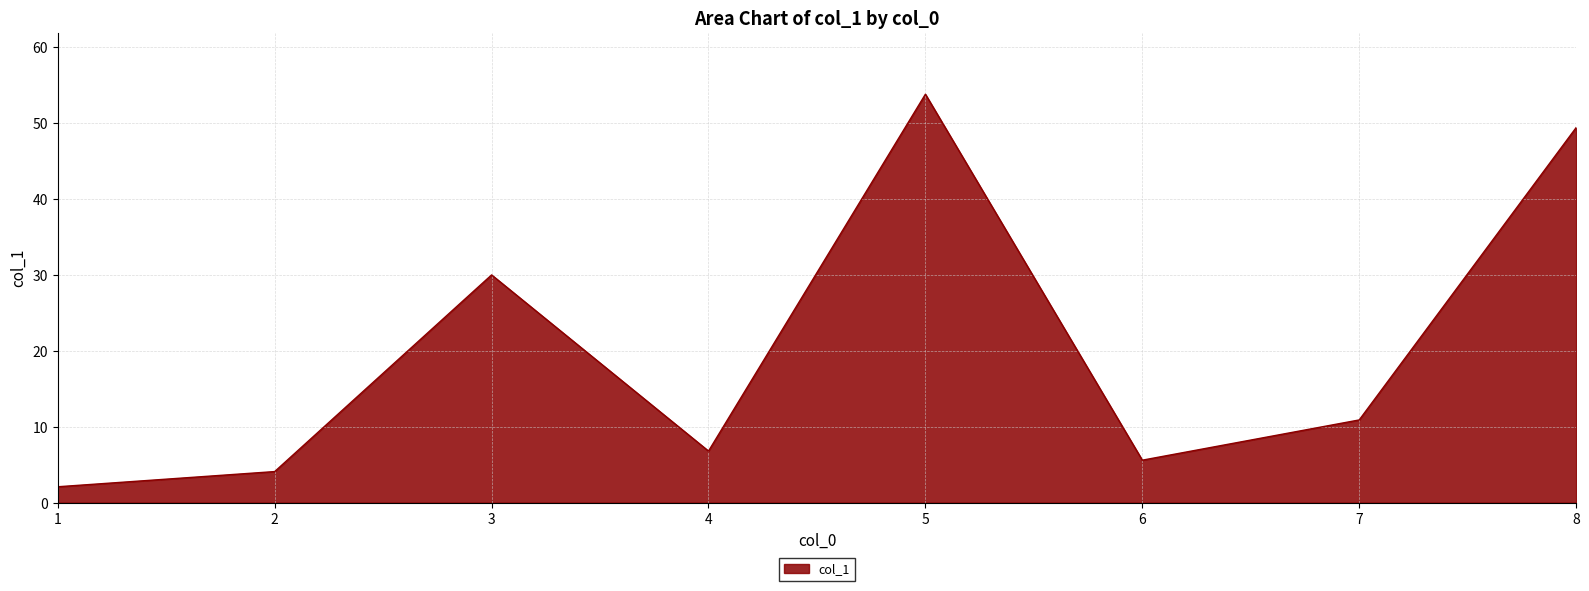

What is the sum of all values?

162.7